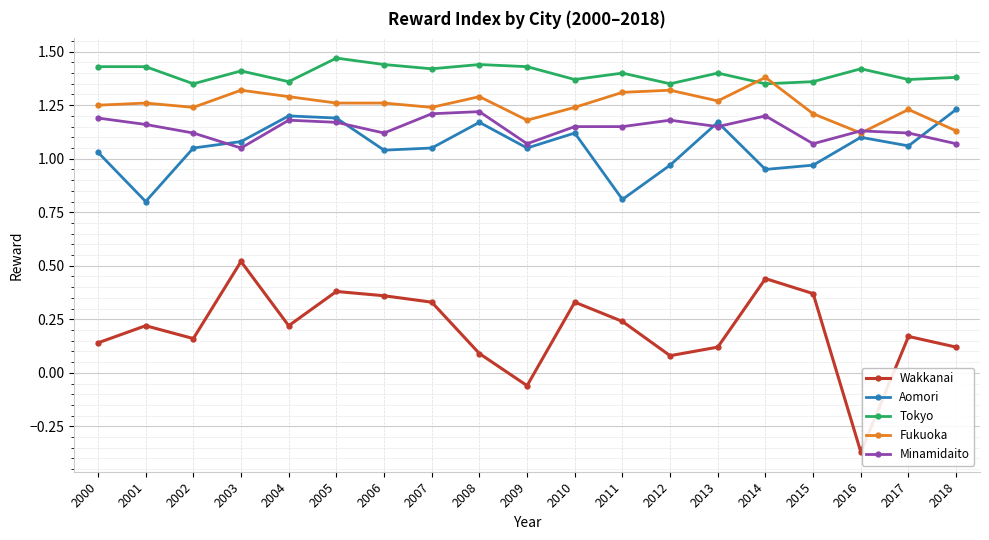

How many negative values does the Wakkanai series have?

2